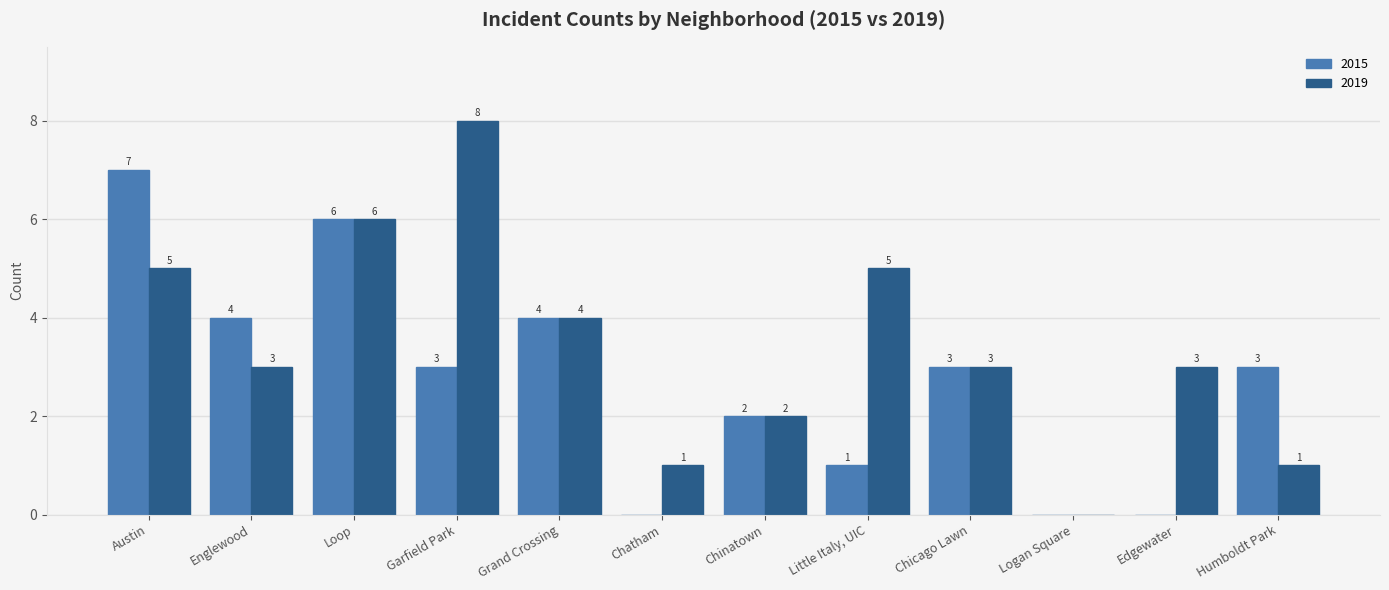

What is the sum of the 2019 values at Logan Square and Chicago Lawn?

3